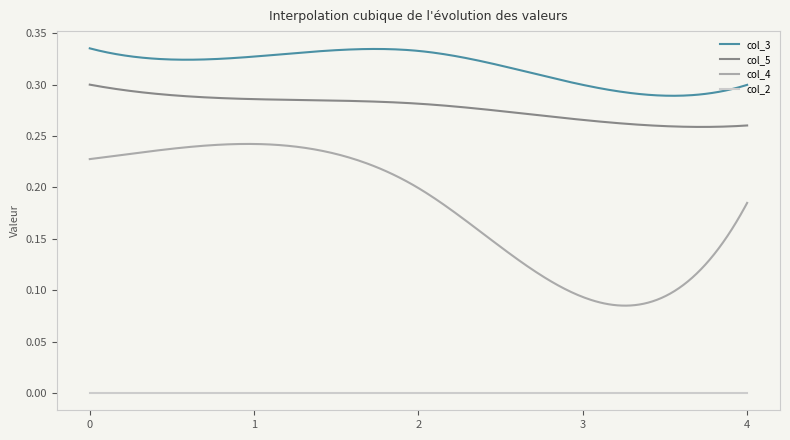

Which series has the largest total across all categories?

col_3